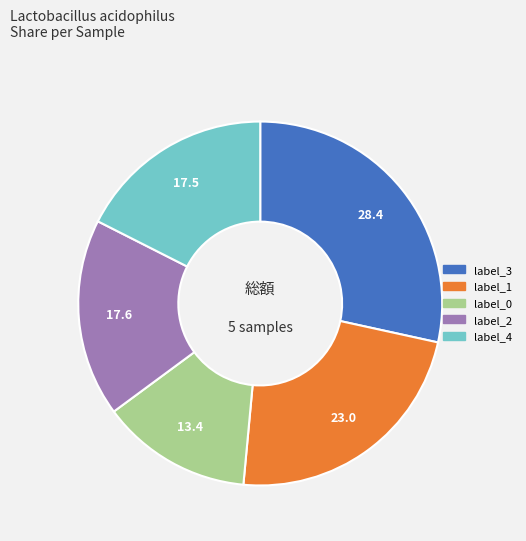

Which has a higher value, label_3 or label_1?

label_3